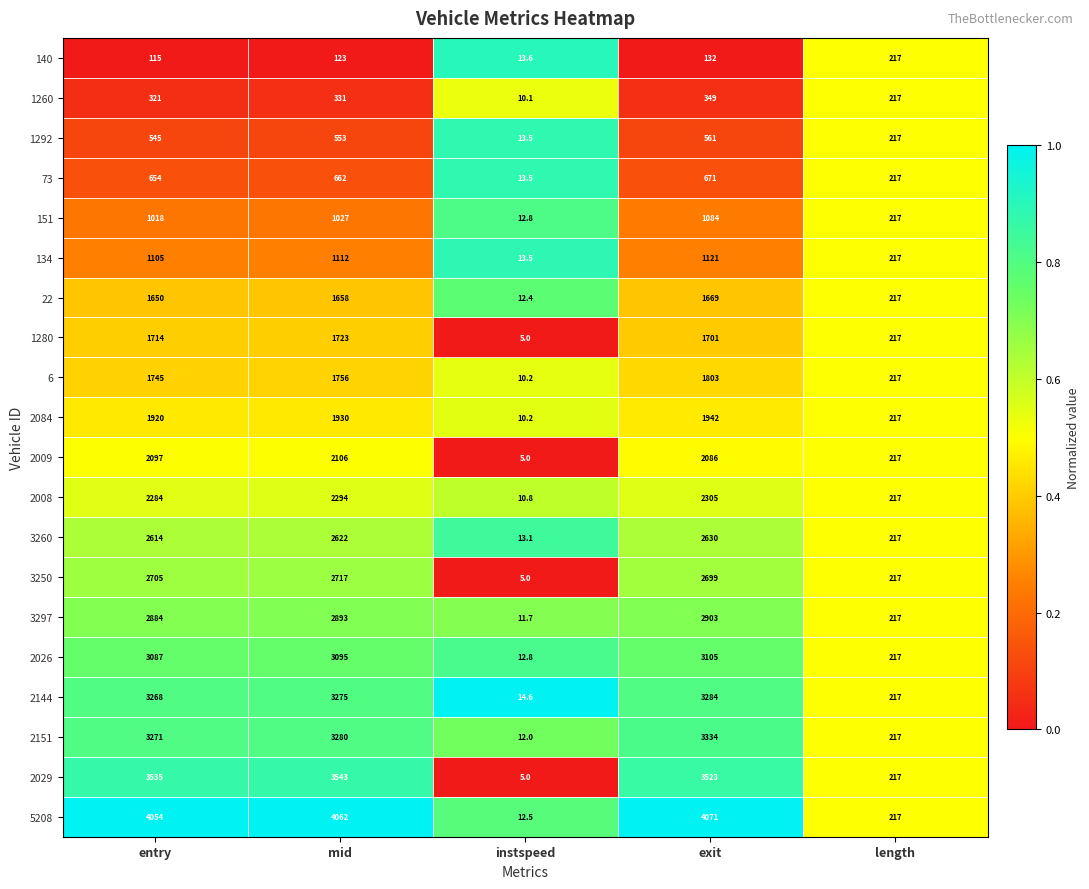

The value of 1292 at instspeed is 13.5. True or false?

True